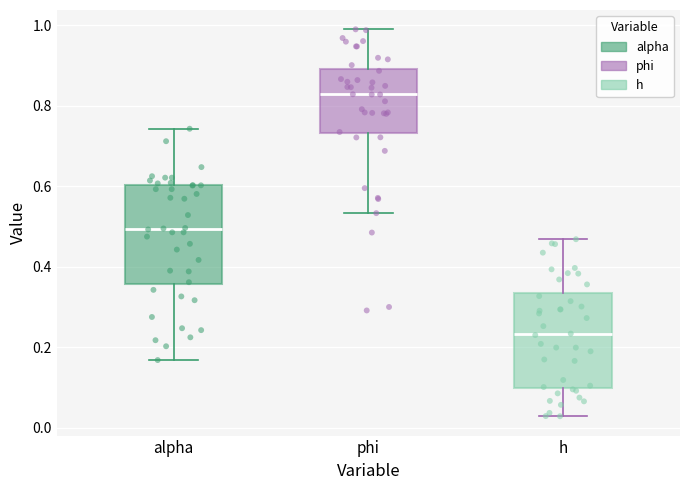

Where does the upper whisker of the box for h end on the y-axis? The values are not printed on the chart, so give them approximately, as read against the axis.

0.46